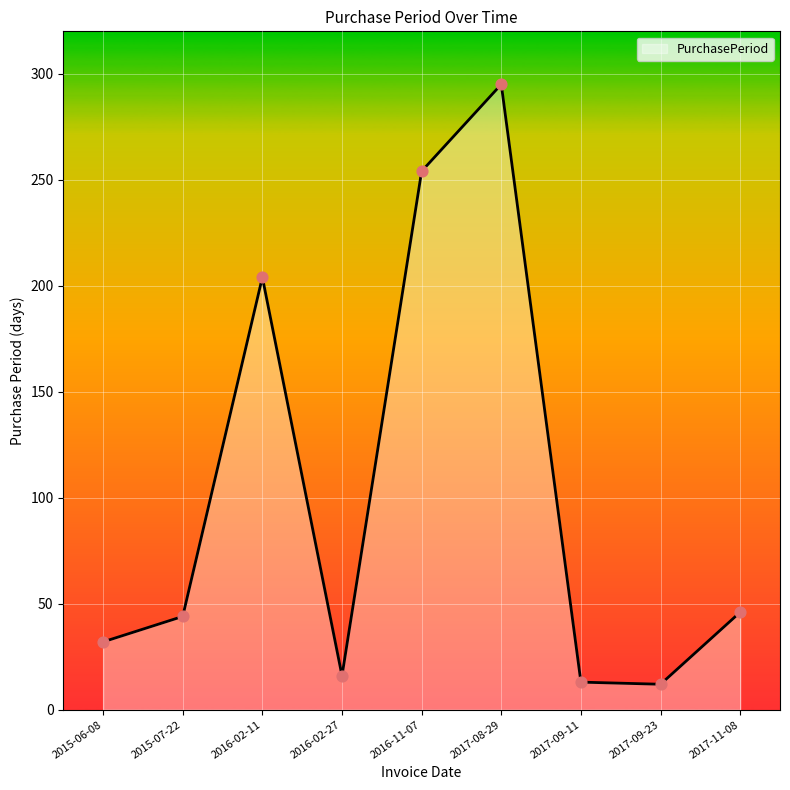

Approximately how many times larger is the value at 2017-11-08 compared to 2017-08-29?

0.2